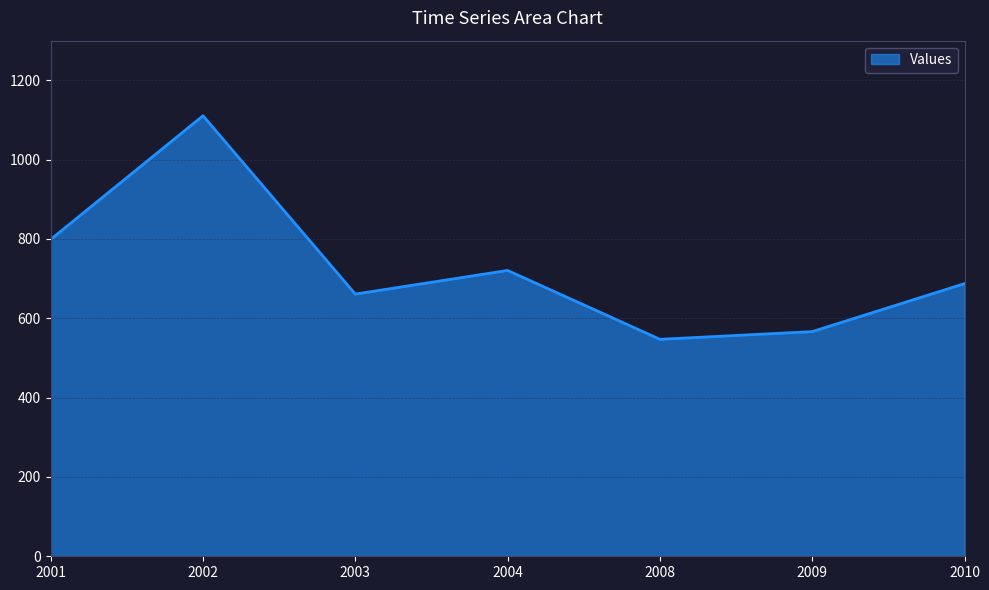

True or false: the data shows 403.0 at 2001.

False